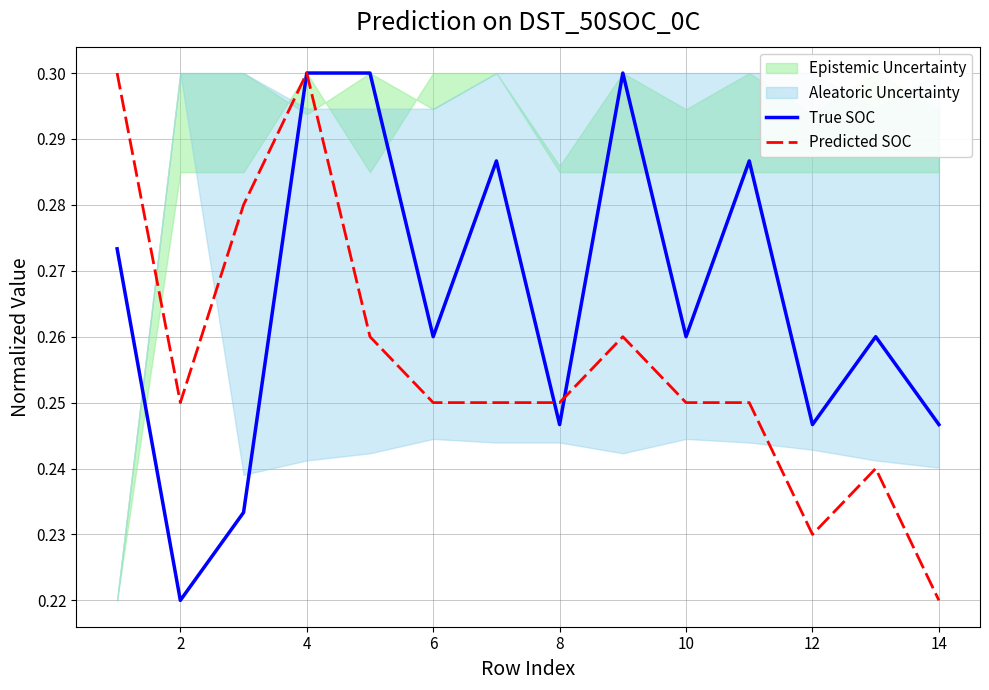

What is the smallest value displayed?

0.2